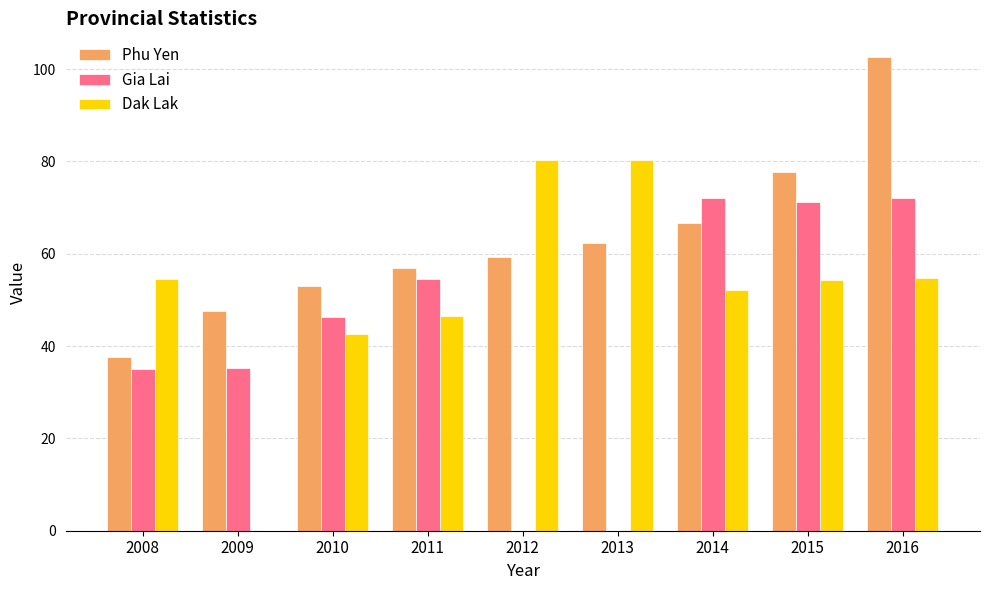

How many data points in Phu Yen are above 59?

5